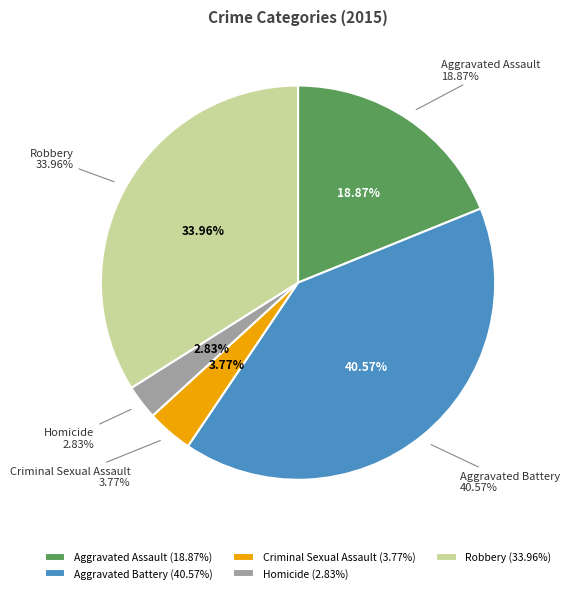

How many slices are in this pie chart?

5